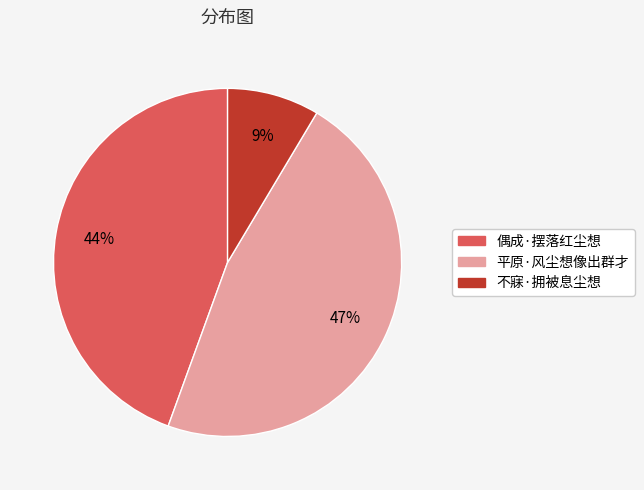

True or false: 偶成·摆落红尘想 accounts for 44% of the total.

True